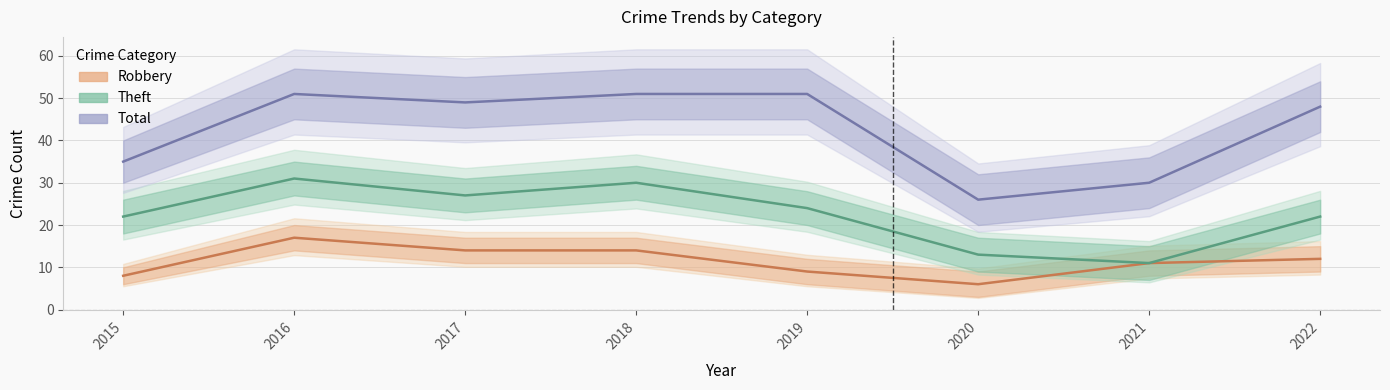

List the labels in order of Robbery value, largest first.

2016, 2017, 2018, 2022, 2021, 2019, 2015, 2020